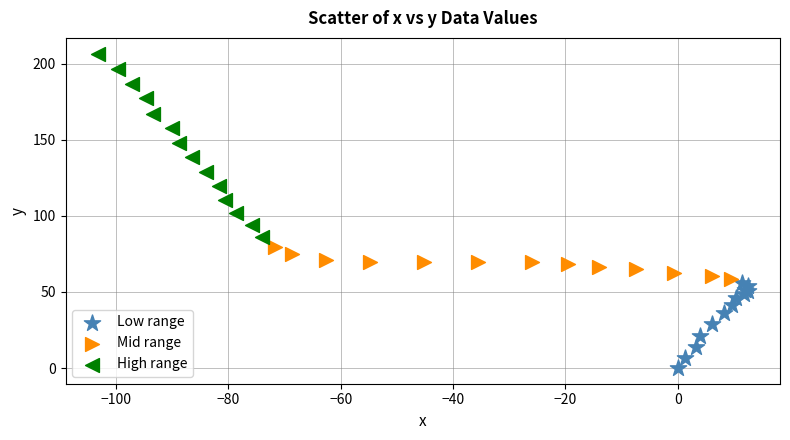

Which series reaches the minimum Y coordinate?

Low range